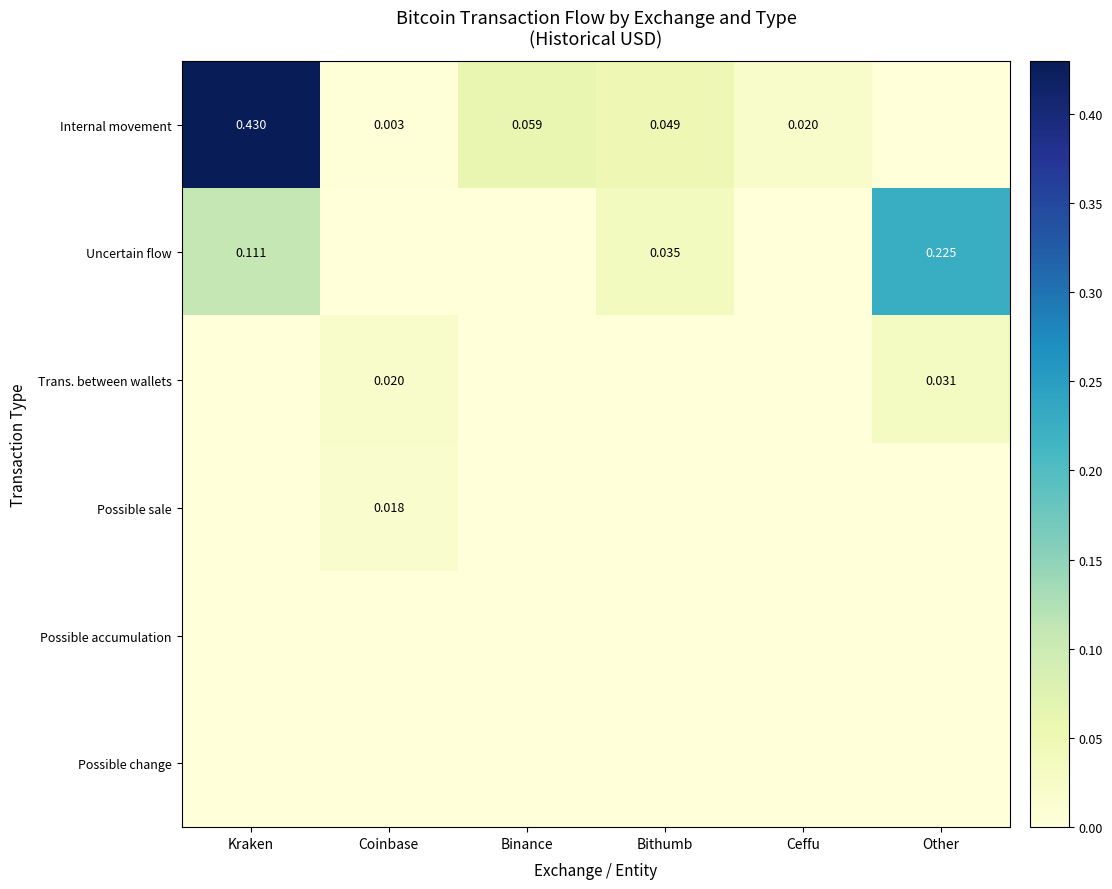

Between Bithumb and Ceffu, which is larger?

Bithumb